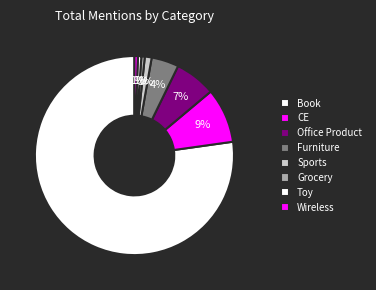

How many segments does this pie chart have?

8